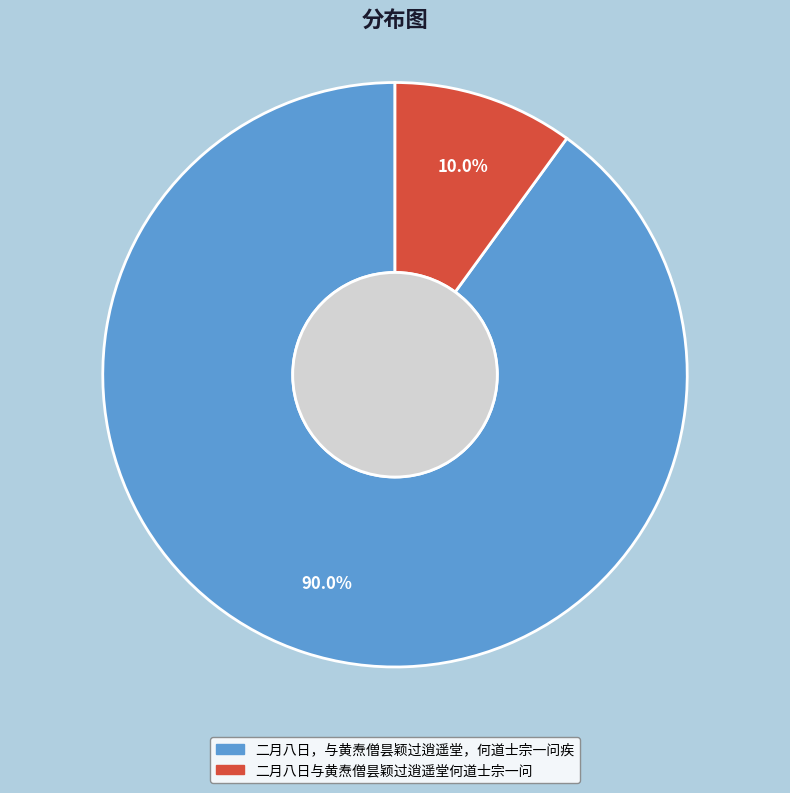

Rank the categories by value from highest to lowest.

二月八日，与黄焘僧昙颖过逍遥堂，何道士宗一问疾, 二月八日与黄焘僧昙颖过逍遥堂何道士宗一问